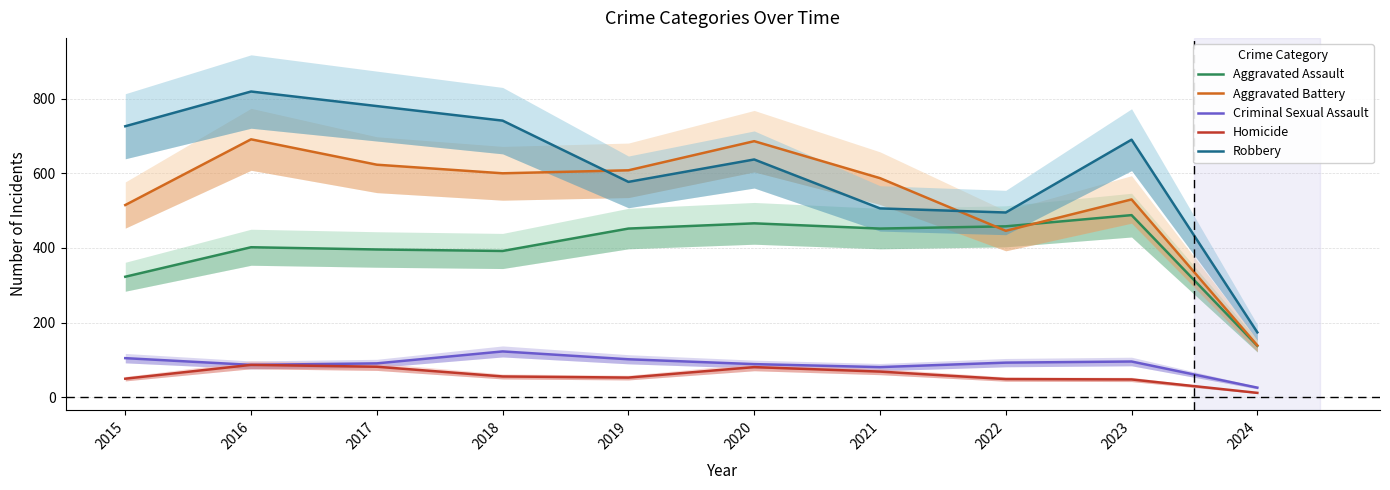

How many interior local valleys does the Aggravated Battery series have?

2